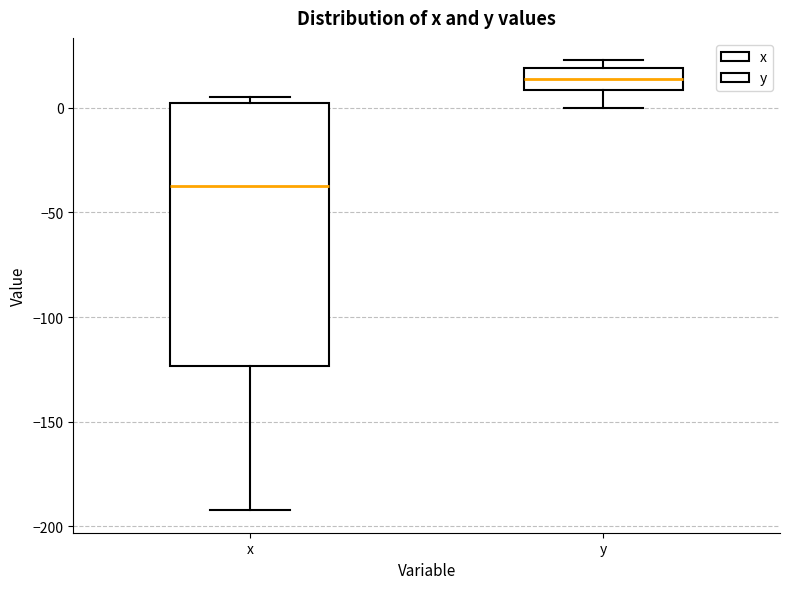

Which box has the highest median line?

y